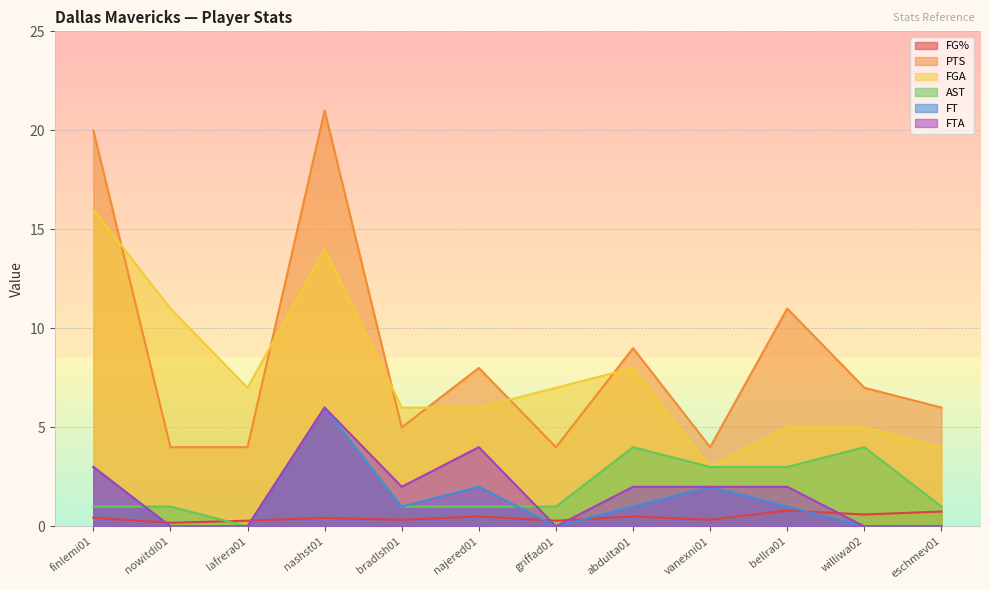

True or false: FTA and PTS cross at least once.

False